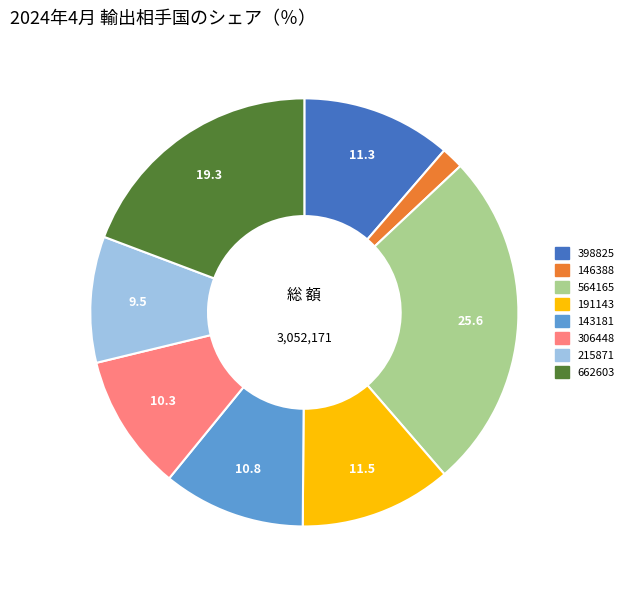

Count the number of slices in the pie.

8